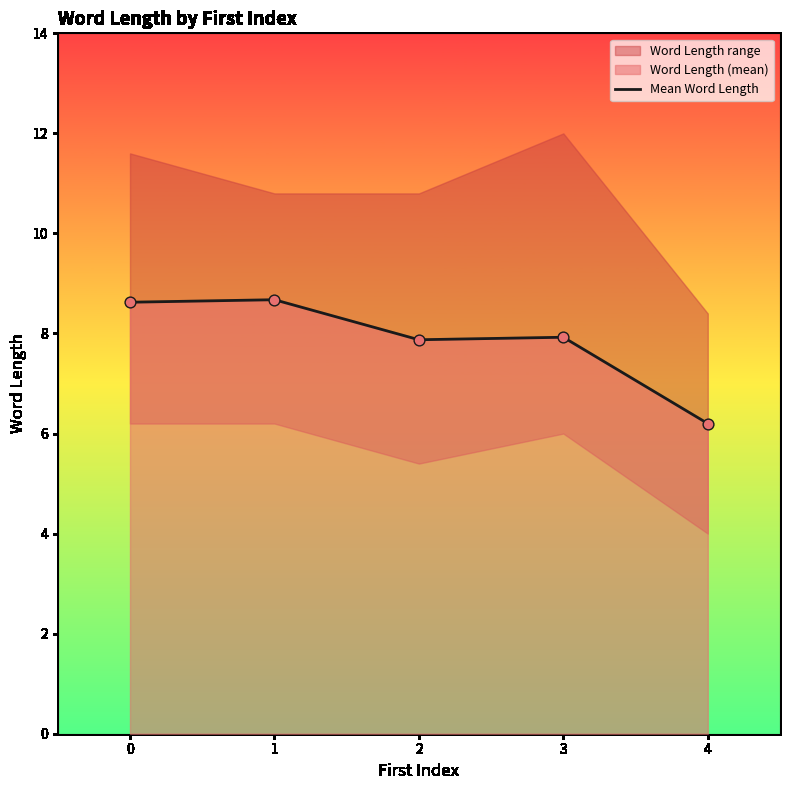

What is the change in value from 1 to 3?

-0.7